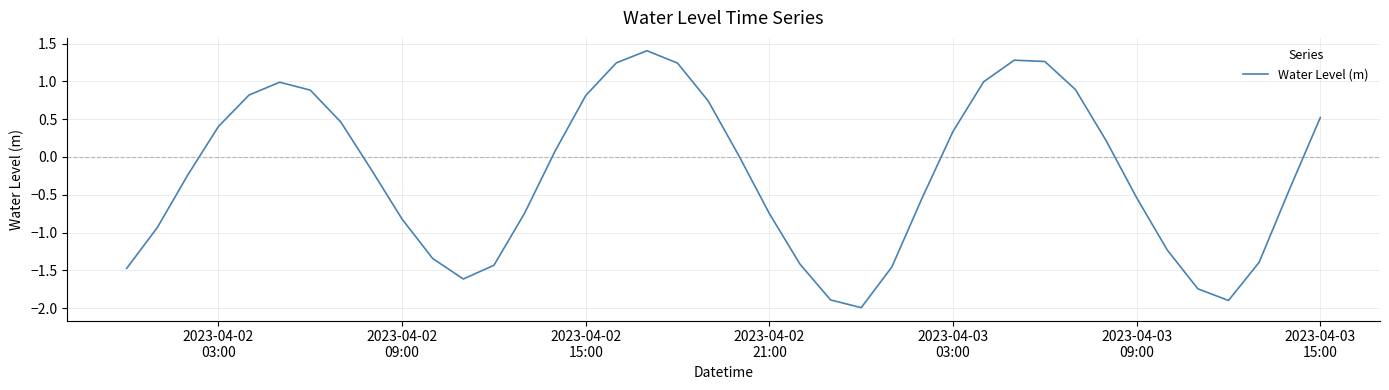

How many values are below 0?

21